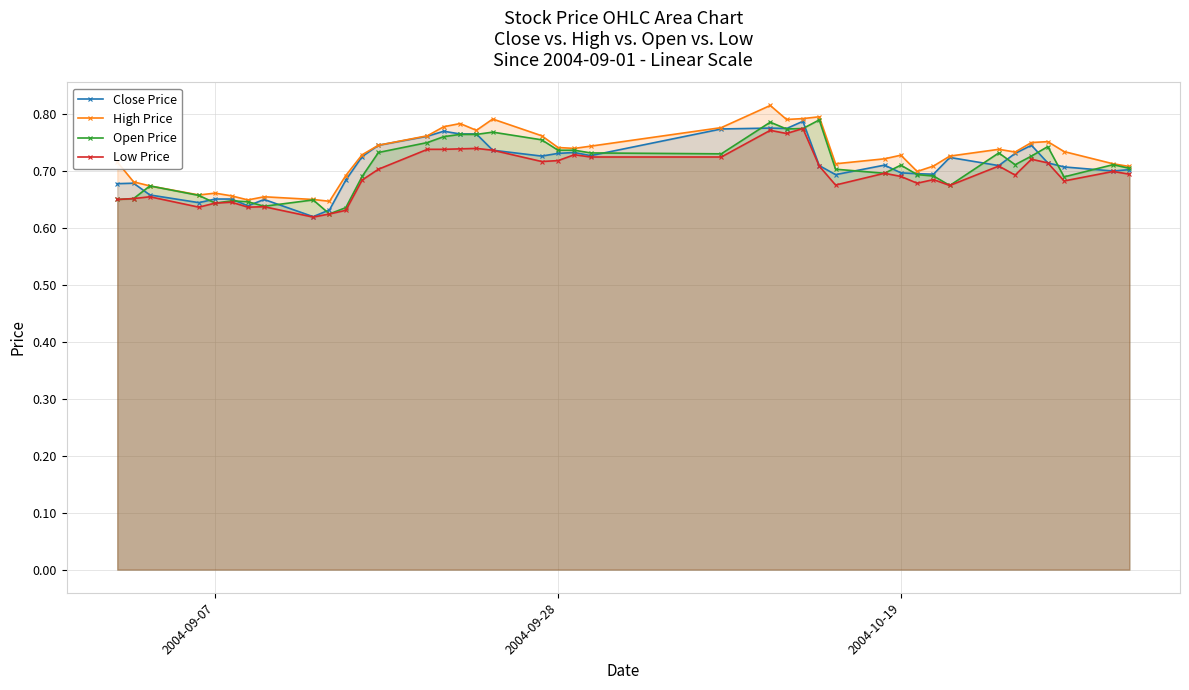

What is the average value of the Open Price series?

0.7